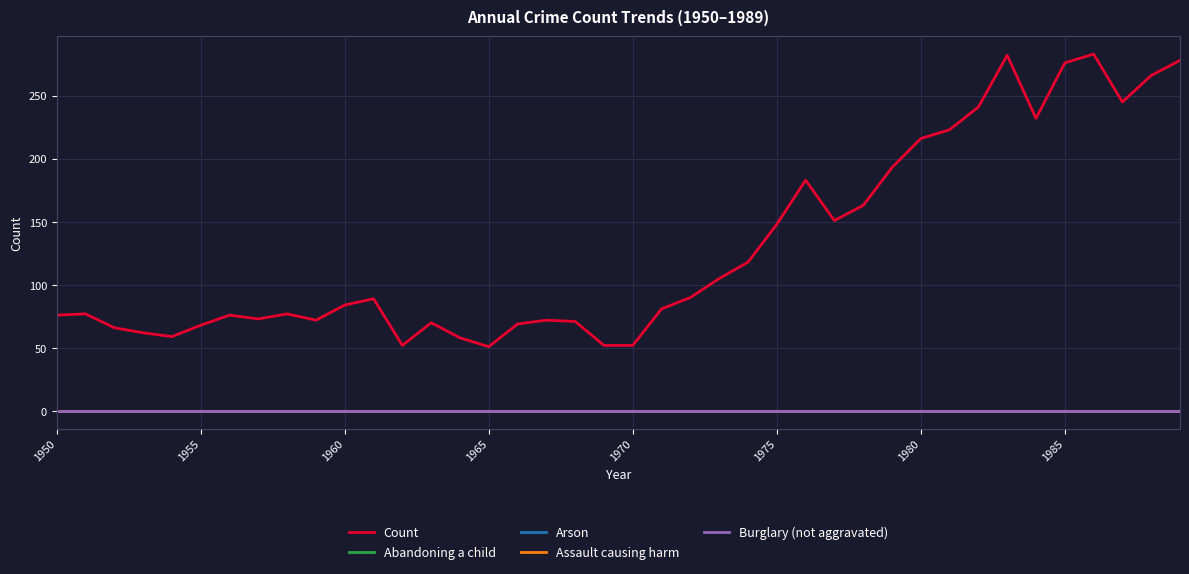

Is this an area chart (filled region under the line)?

No